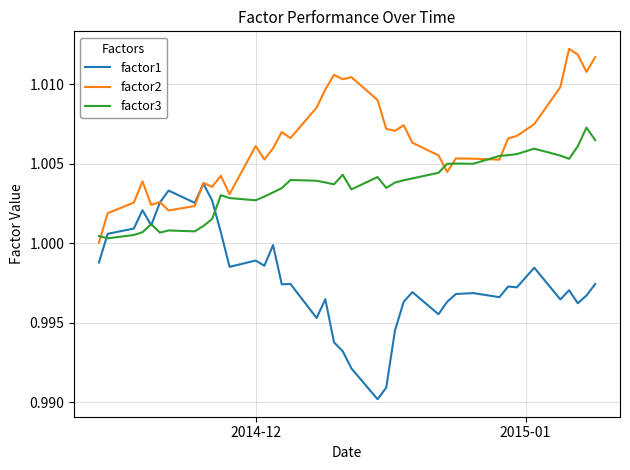

Rank the series by their average value, from lowest to highest.

factor1, factor3, factor2